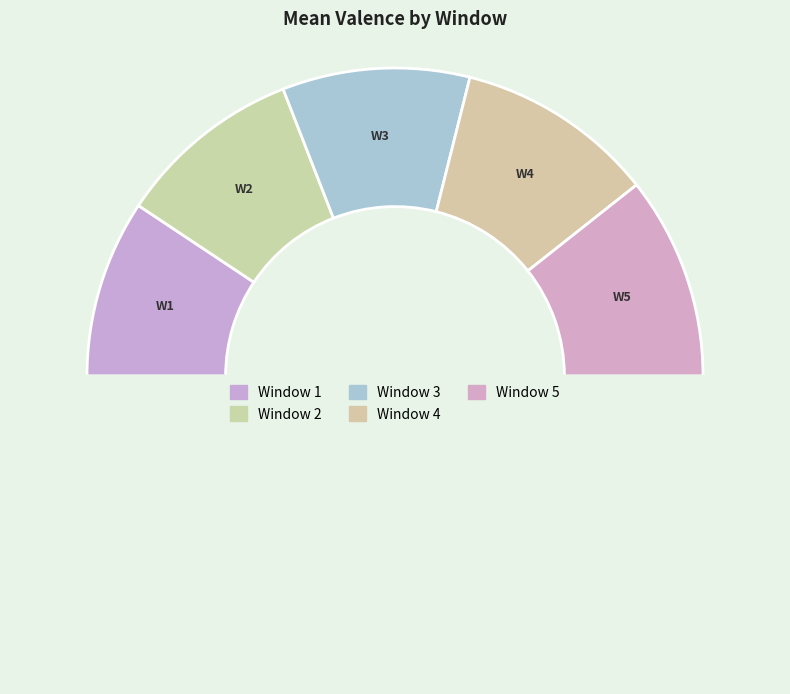

Rank the categories by value from lowest to highest.

1, 2, 3, 4, 5